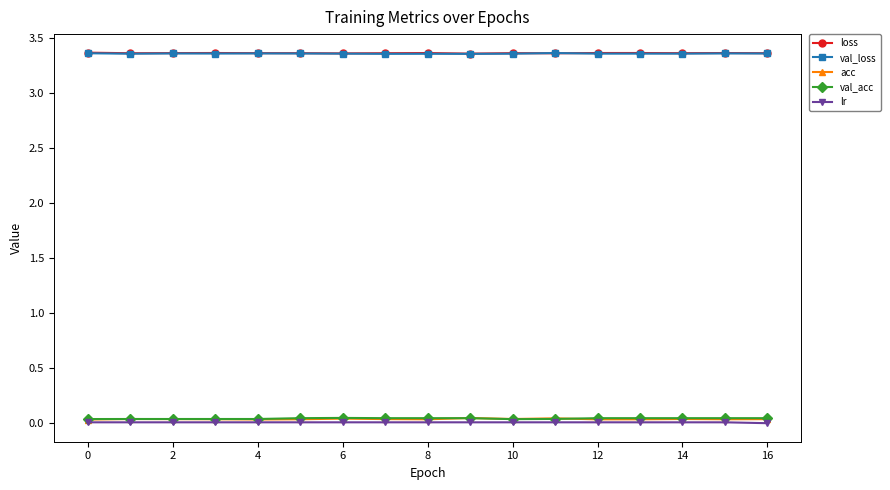

True or false: val_acc and loss intersect in this chart.

False